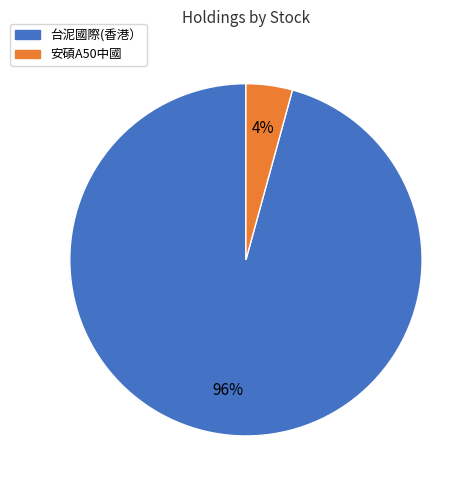

To the nearest percent, what portion does 台泥國際(香港） represent?

96%